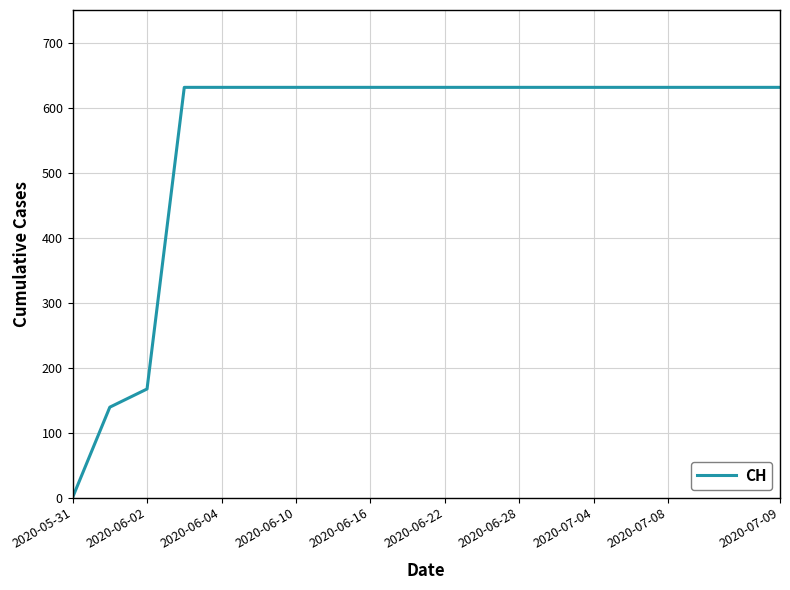

How many lines are shown in the chart?

1